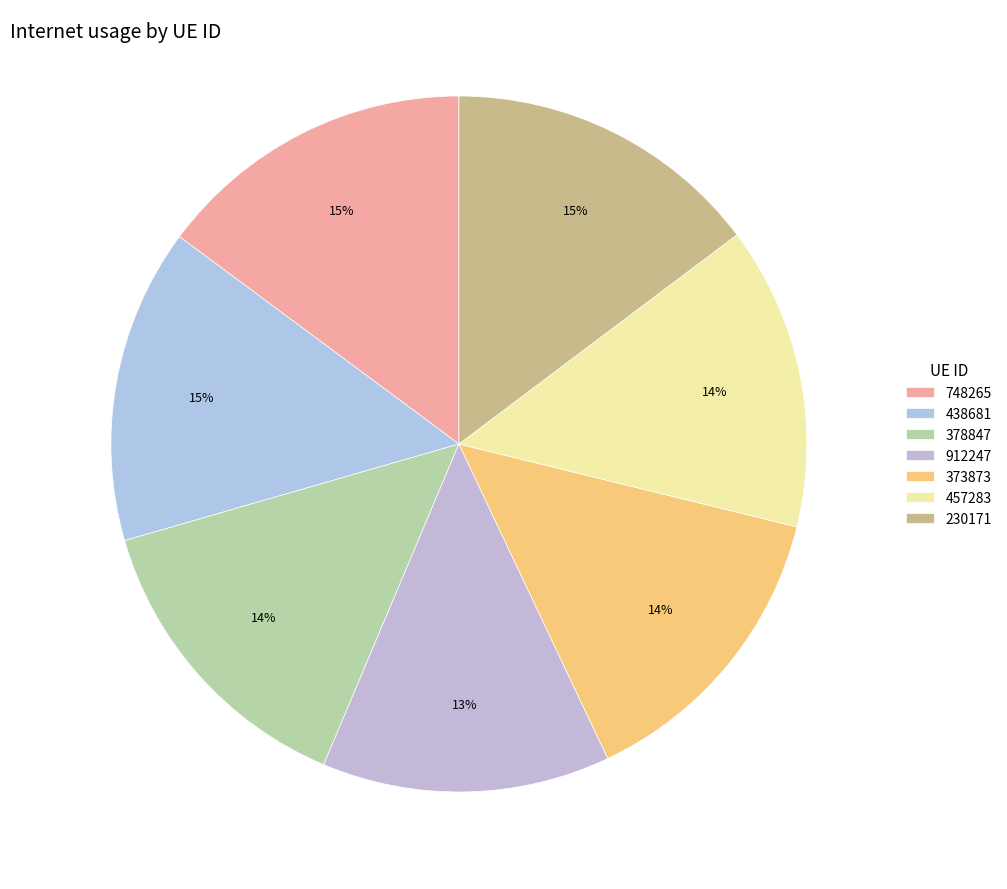

How many segments does this pie chart have?

7